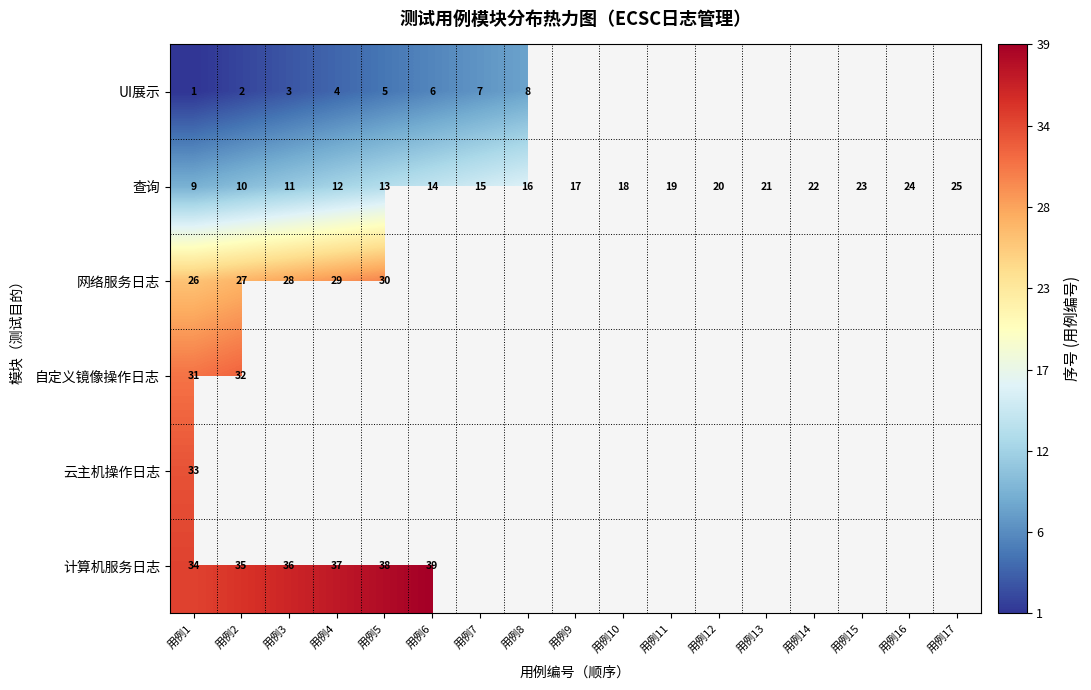

Is the value of 自定义镜像操作日志 at 用例1 greater than the value of UI展示 at 用例5?

Yes